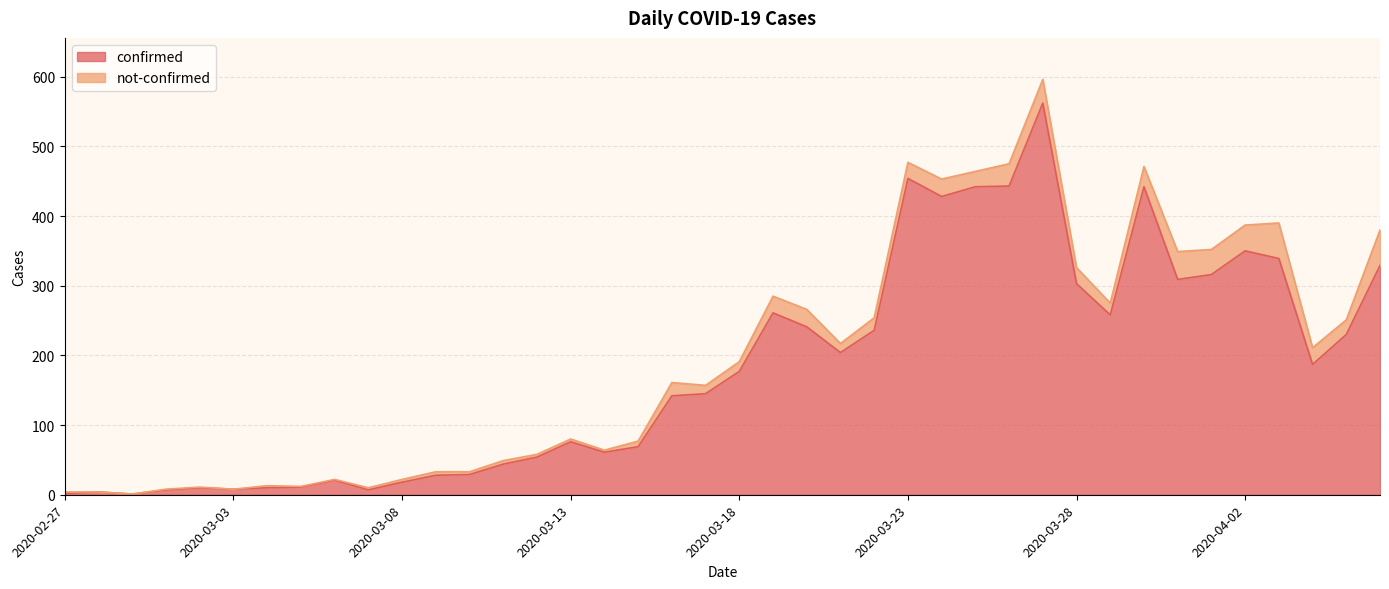

Between 2020-03-05 and 2020-03-15, which is larger?

2020-03-15